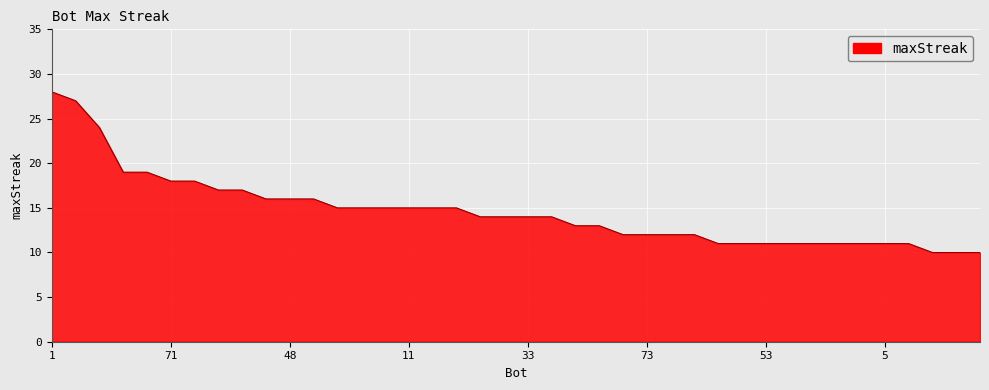

What is the maximum value shown in the chart?

28